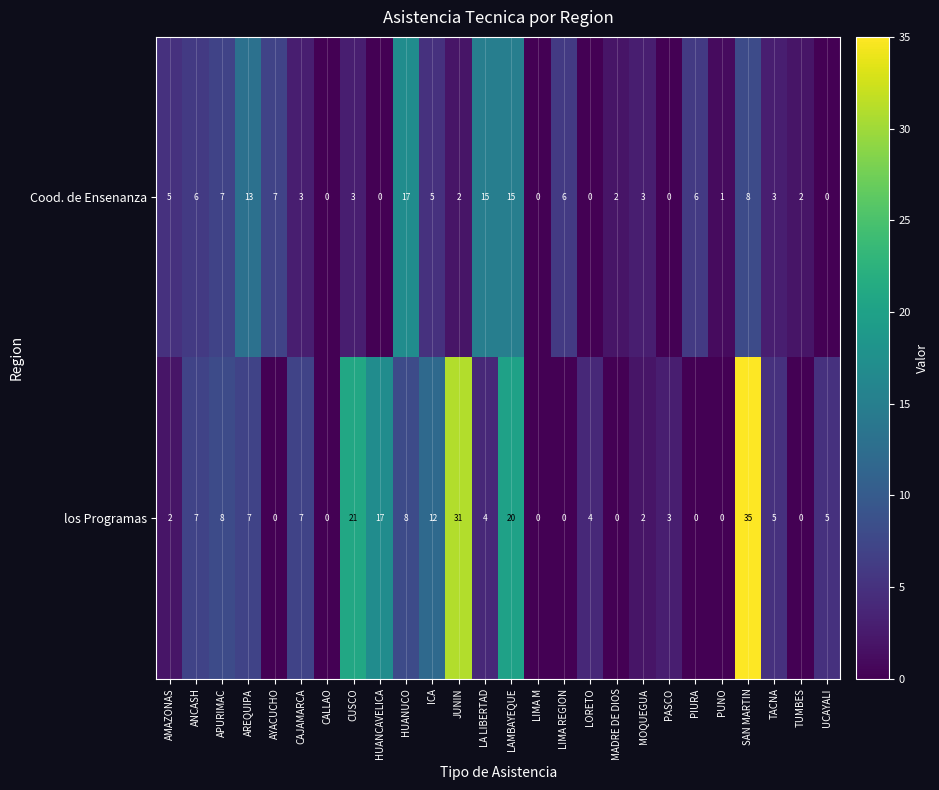

Is it true that los Programas equals 20 at LAMBAYEQUE?

True